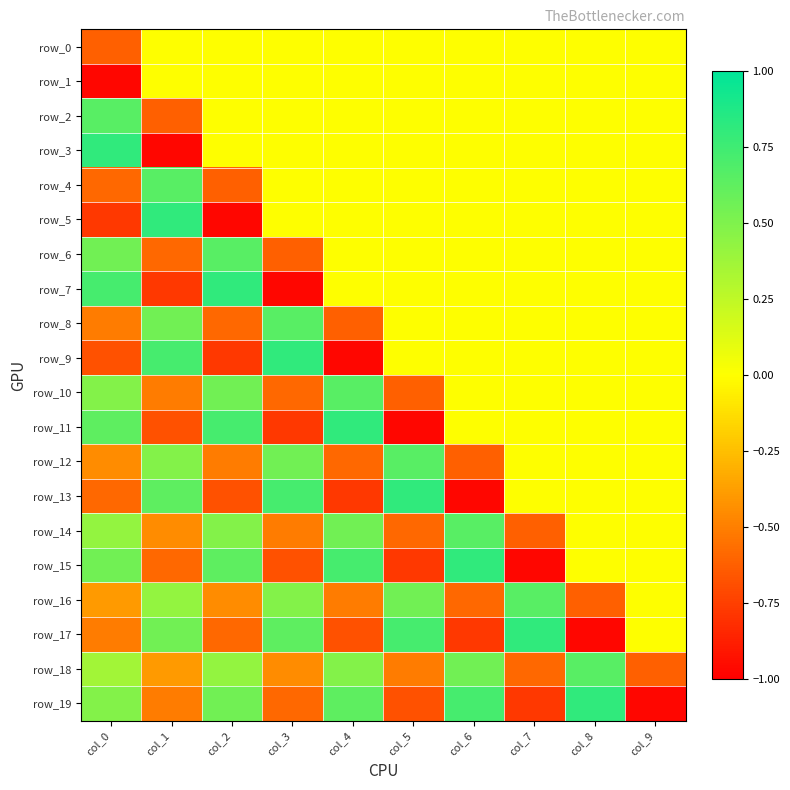

Which series changed the most between col_5 and col_9?

row_11